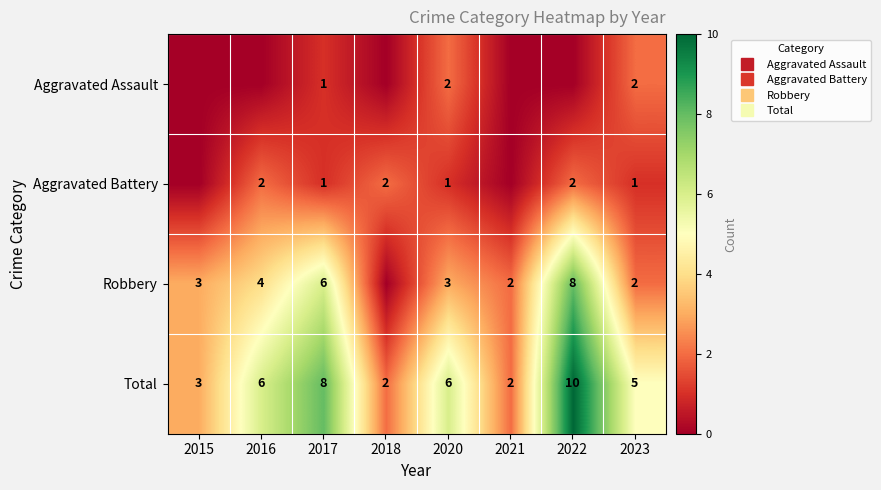

Is the value of Aggravated Assault at 2016 greater than the value of Robbery at 2017?

No